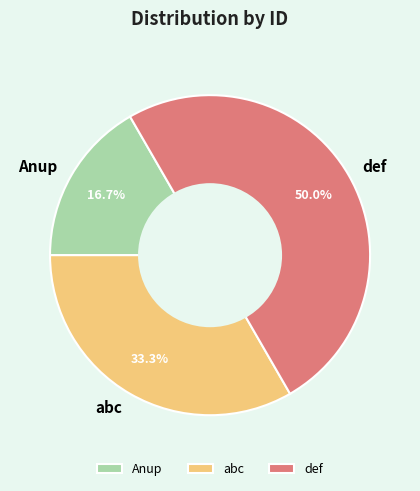

Does Anup represent more than half of the total?

No